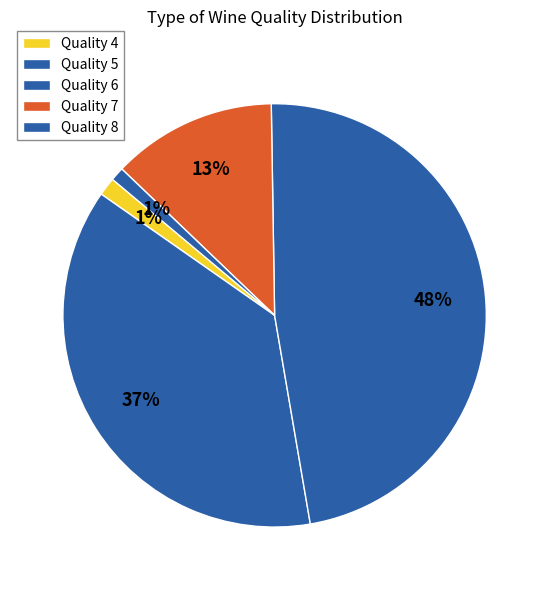

What is the largest slice in the pie chart?

5